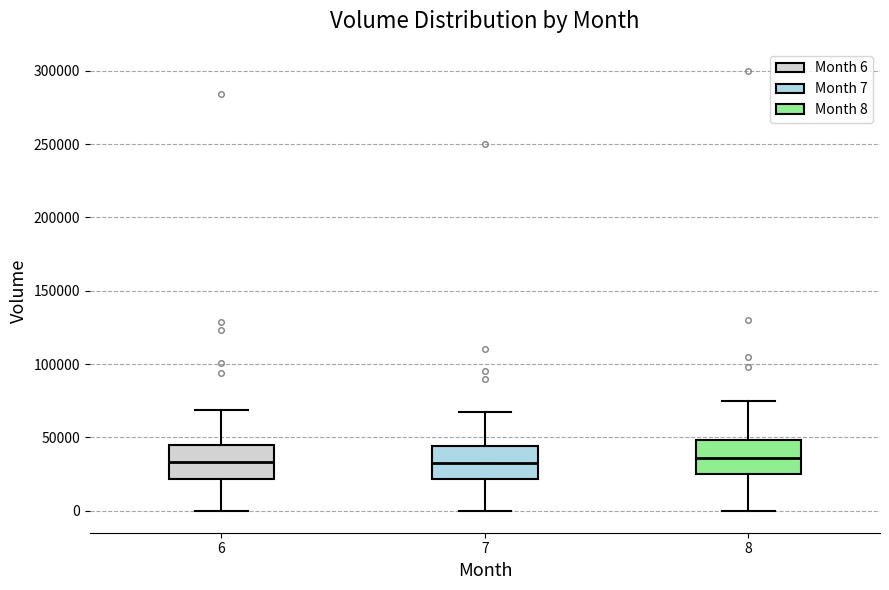

Reading left to right, transcribe this box plot: for each box, give where its median line is, the range the box spans, and where its two whiskers end, as read against the y-axis. The values are not printed on the chart, so give them approximately, as read against the axis.

6: median 35000, box 20000 to 45000, whiskers 0 to 70000
7: median 35000, box 20000 to 45000, whiskers 0 to 65000
8: median 35000, box 25000 to 50000, whiskers 0 to 75000